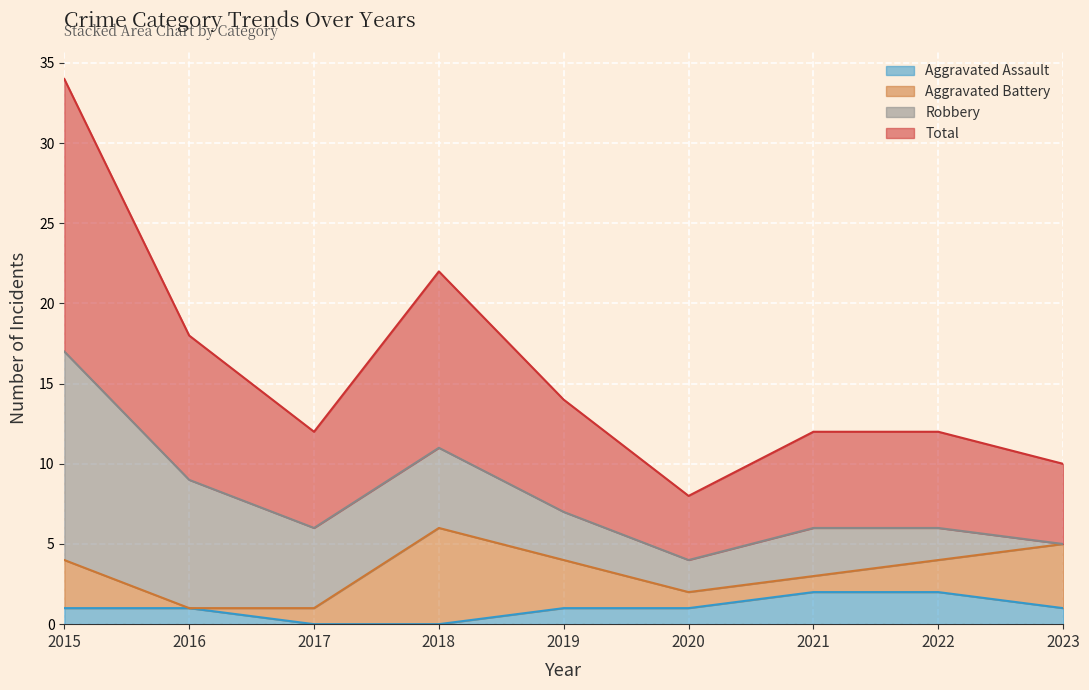

Is it true that Aggravated Assault equals 0 at 2018?

True